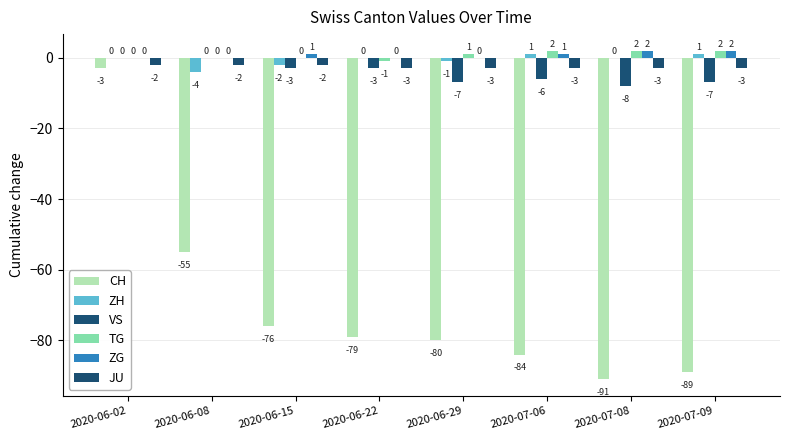

Which category has the highest value across all series?

2020-07-06